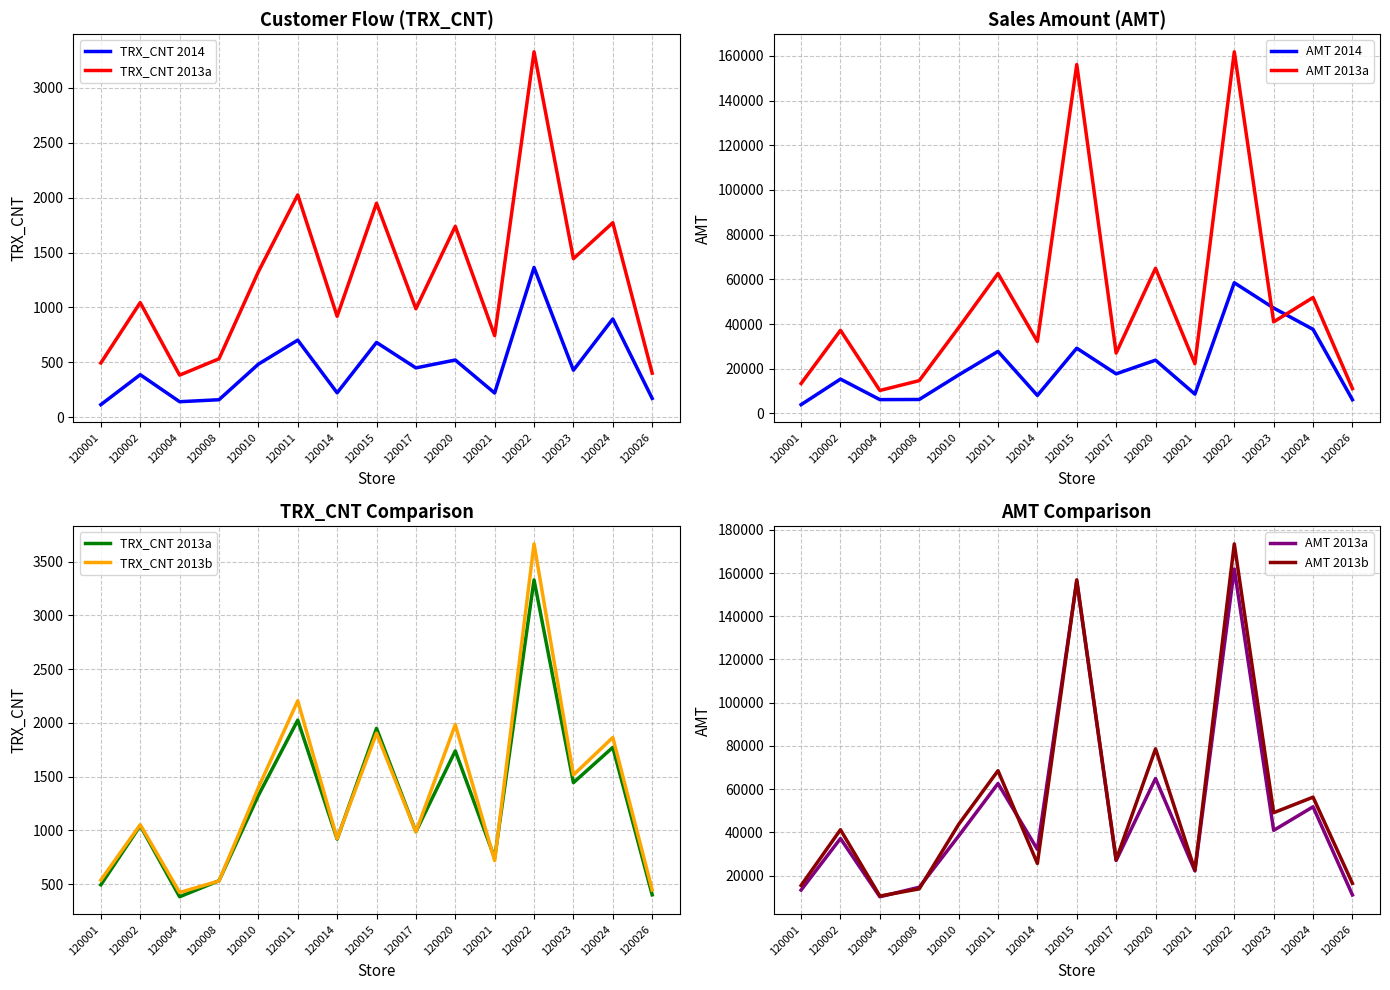

What are all the series names shown in the legend?

TRX_CNT 2014, TRX_CNT 2013a, AMT 2014, AMT 2013a, TRX_CNT 2013b, AMT 2013b